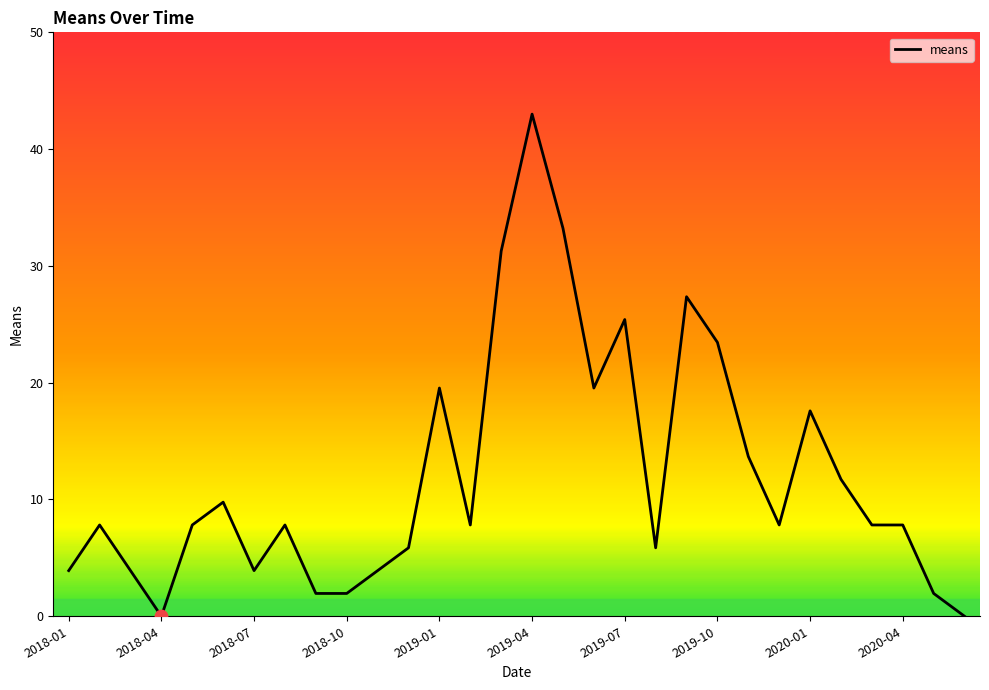

What is the greatest value displayed?

43.0